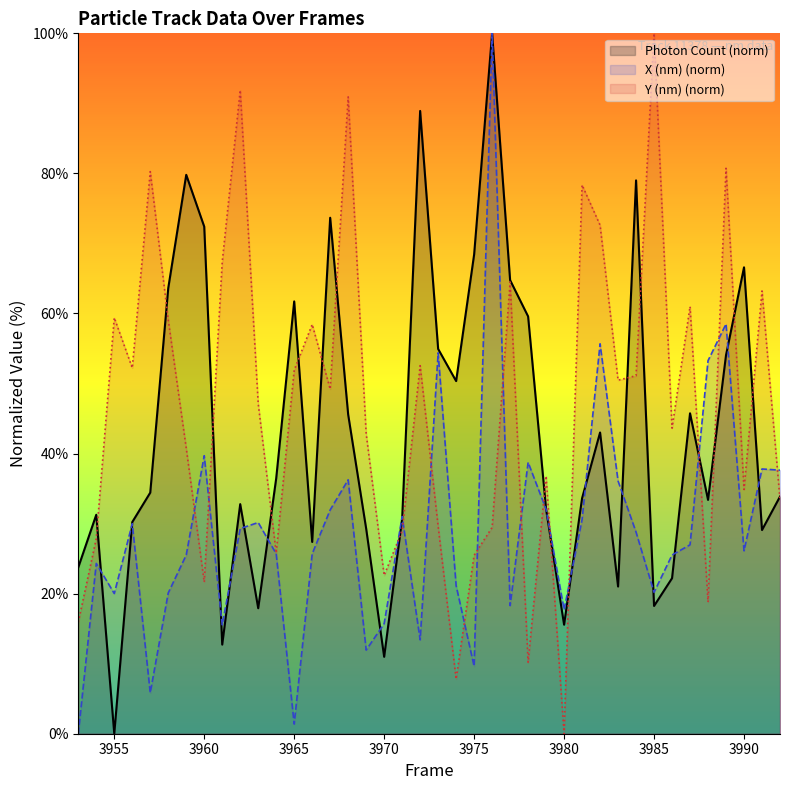

How many interior local peaks does the X (nm) series have?

12